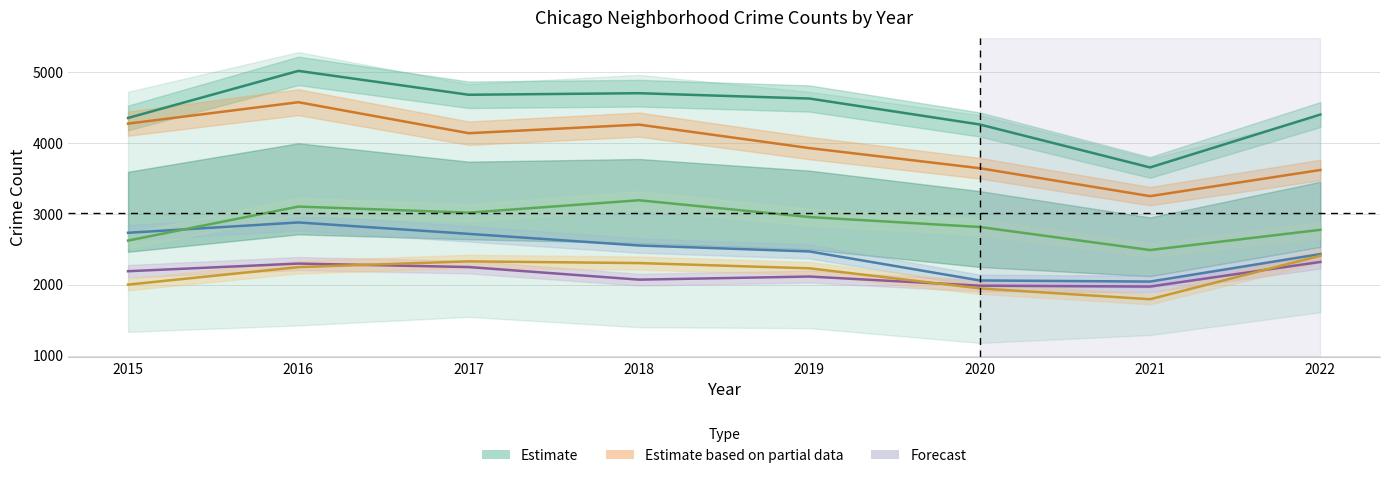

Where is Grand Crossing nearest to the value 2147?

2019